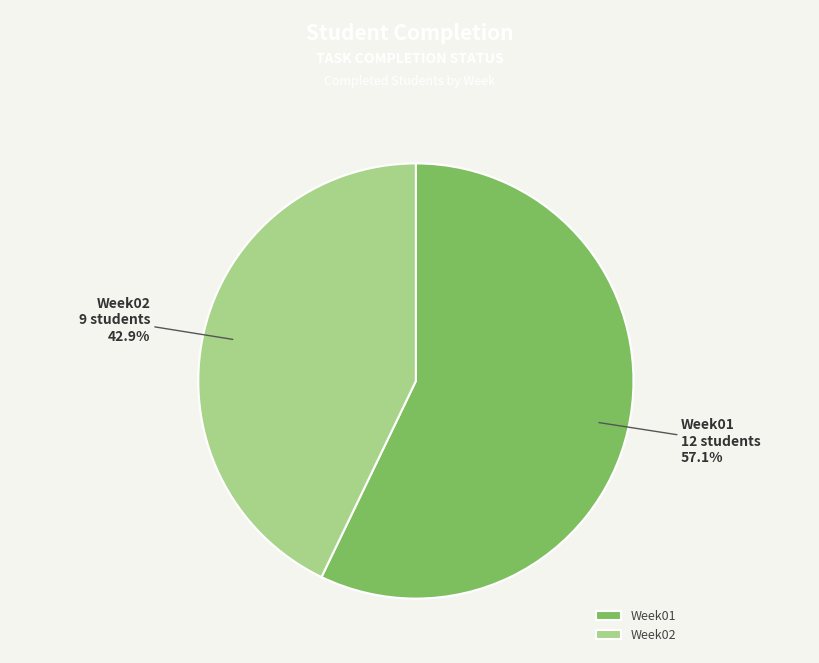

What is the smallest slice in the pie chart?

Week02